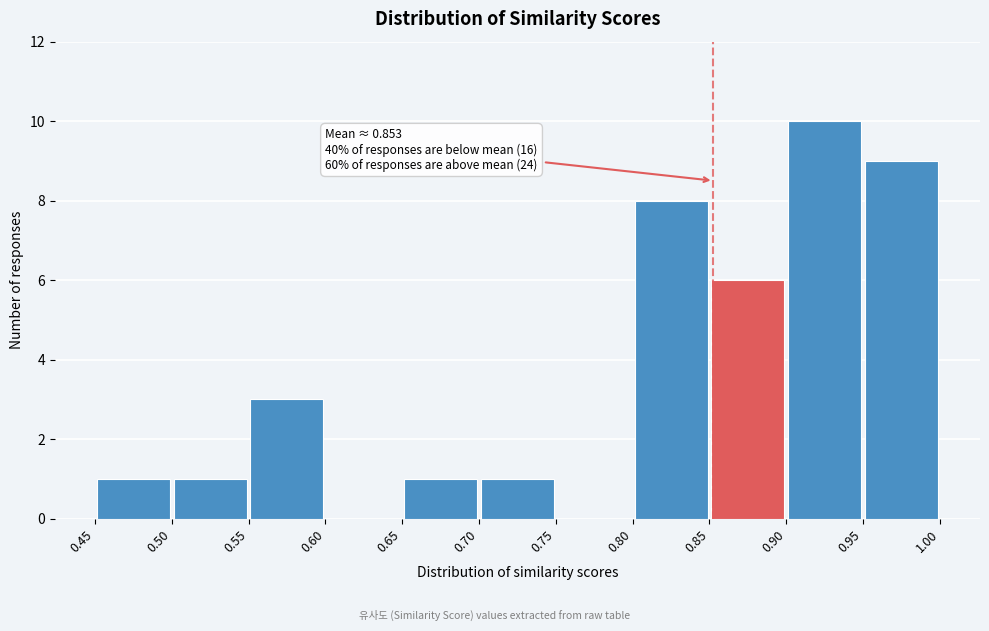

Over which range of the x-axis is the bar tallest?

0.90 to 0.95